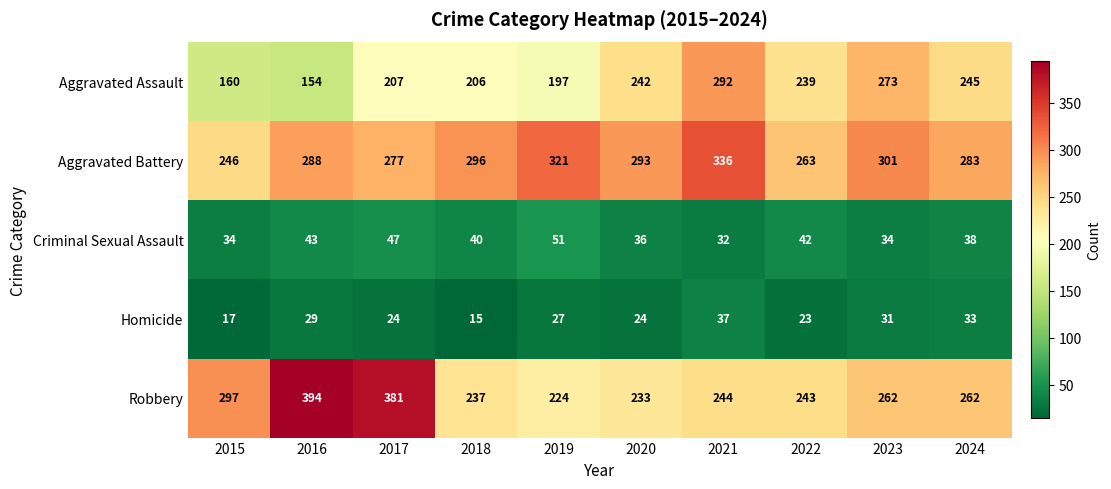

At which label does Aggravated Battery reach its peak?

2021